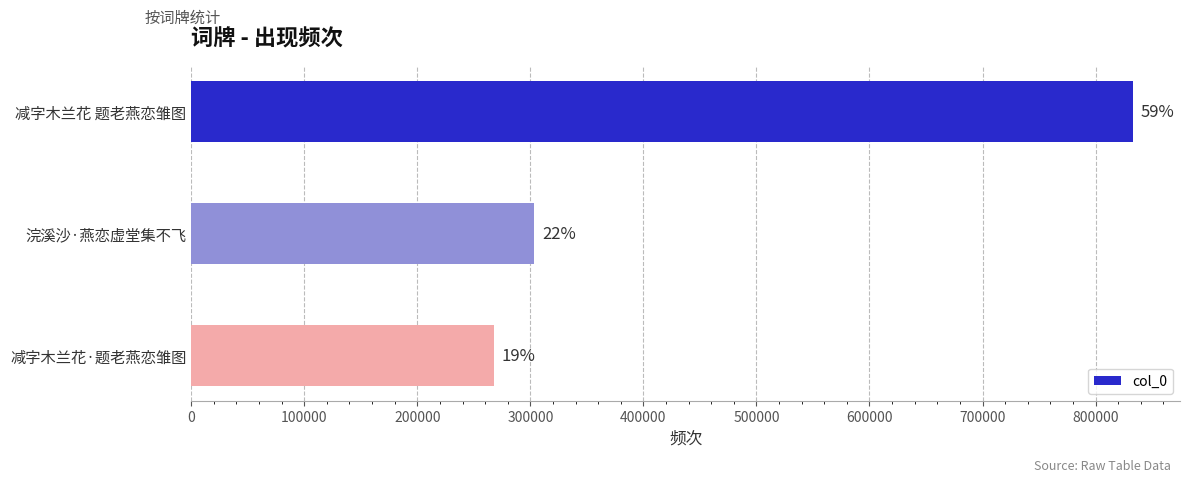

Are the bars horizontal?

Yes